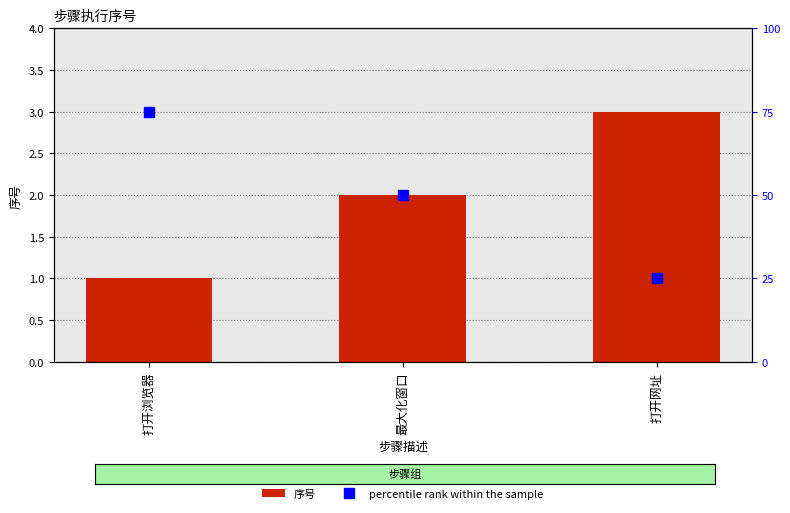

True or false: percentile rank within the sample has a value of 86 at 最大化窗口.

False